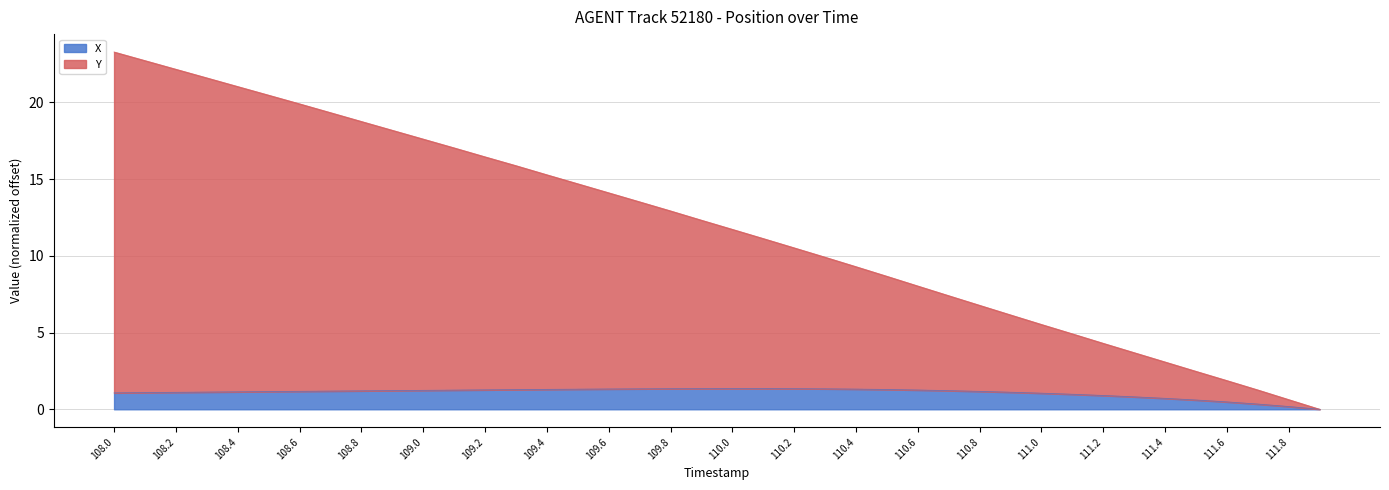

What is the spread (max minus min) of values at 109.5?

13.4